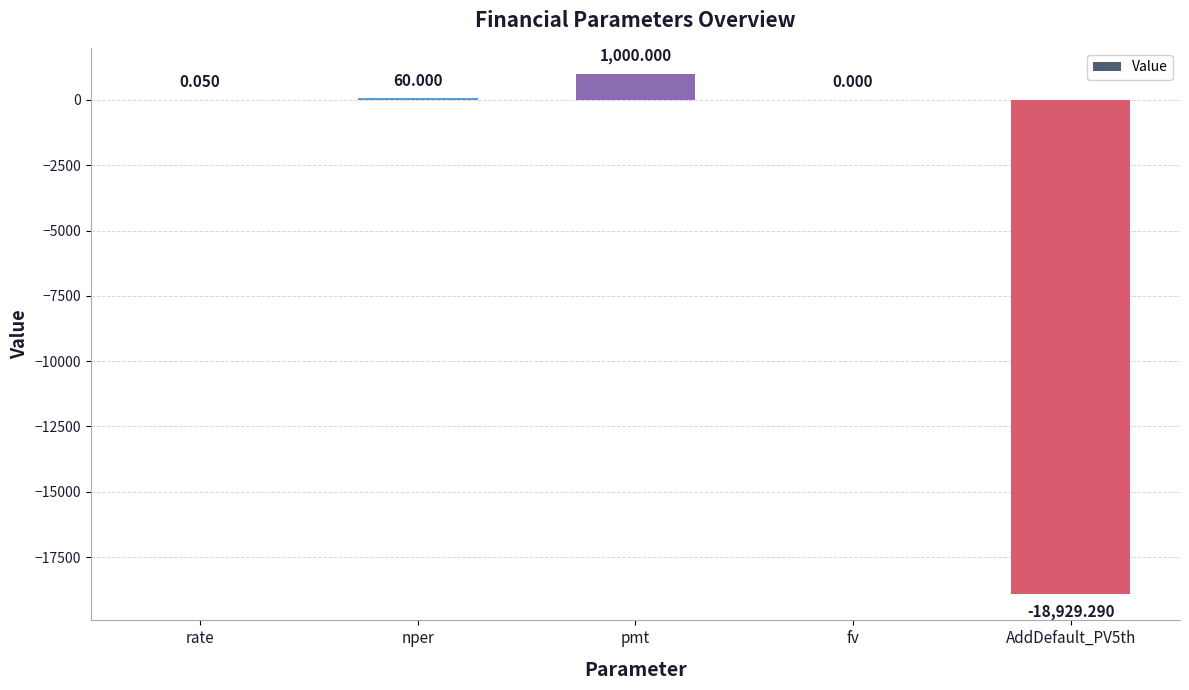

Where is the data nearest to the value -8964?

fv